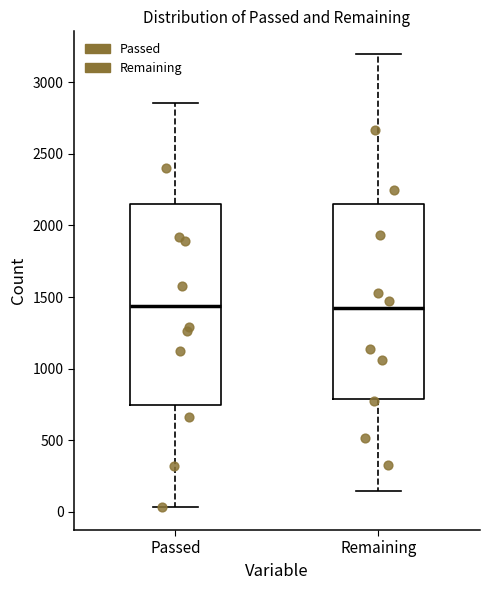

Reading left to right, transcribe this box plot: for each box, give where its median line is, the range the box spans, and where its two whiskers end, as read against the y-axis. The values are not printed on the chart, so give them approximately, as read against the axis.

Passed: median 1450, box 750 to 2150, whiskers 50 to 2850
Remaining: median 1400, box 800 to 2150, whiskers 150 to 3200